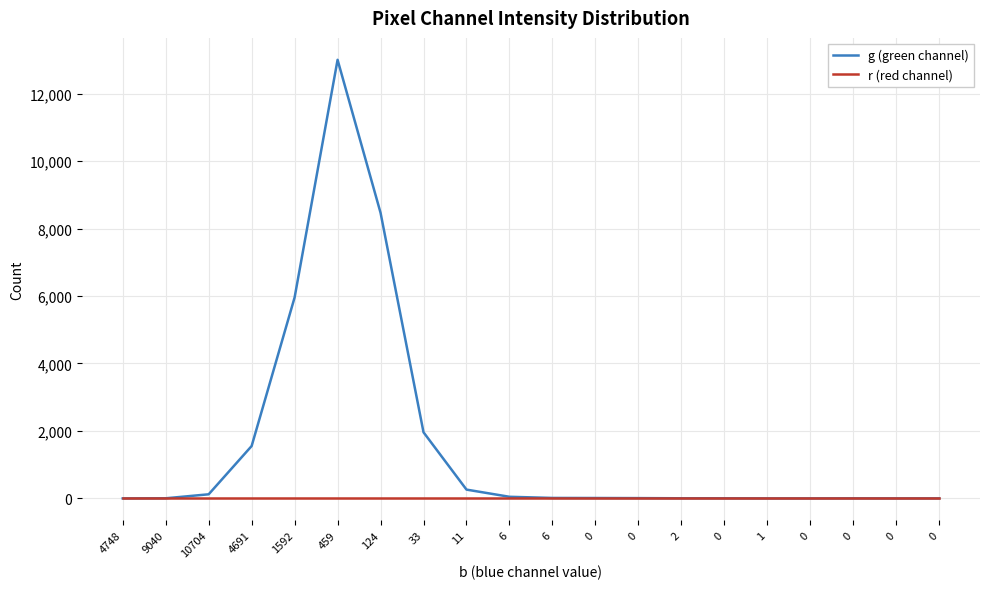

How many lines are shown in the chart?

2